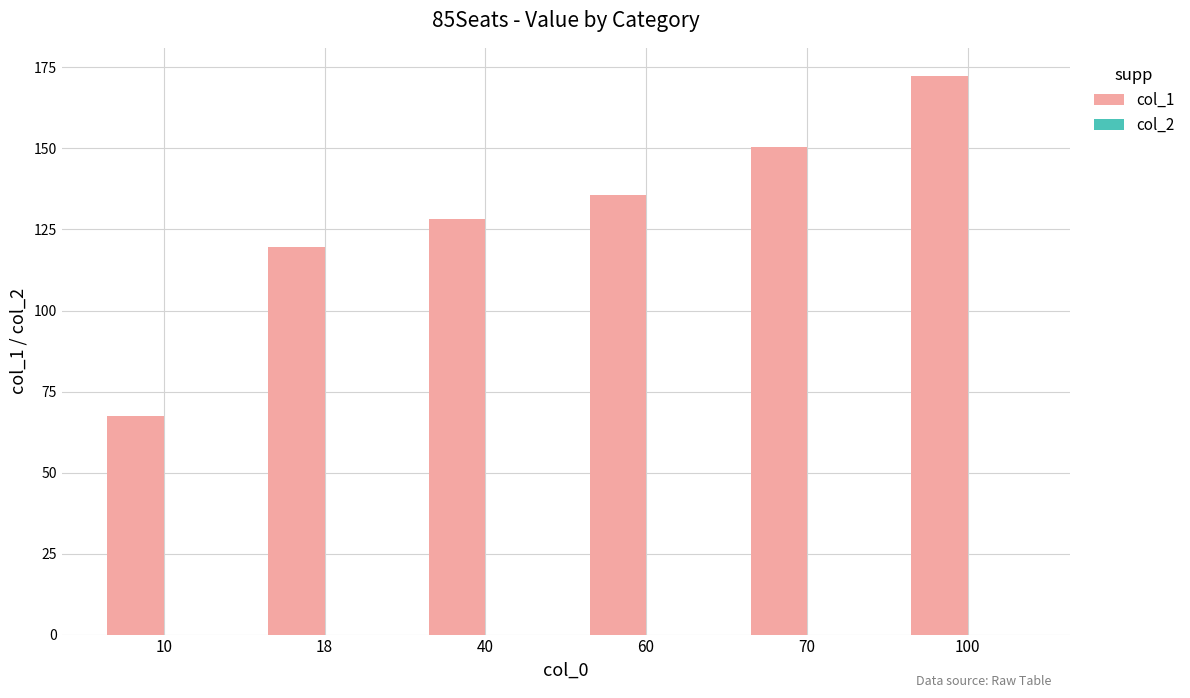

What is the ratio of the value at 40 to the value at 10?

1.9